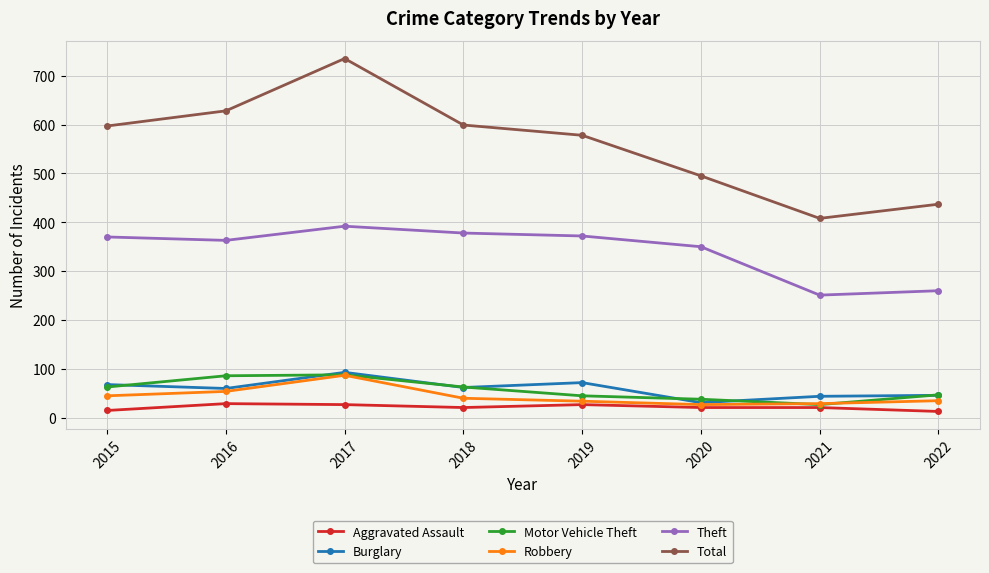

True or false: Theft and Aggravated Assault cross at least once.

False